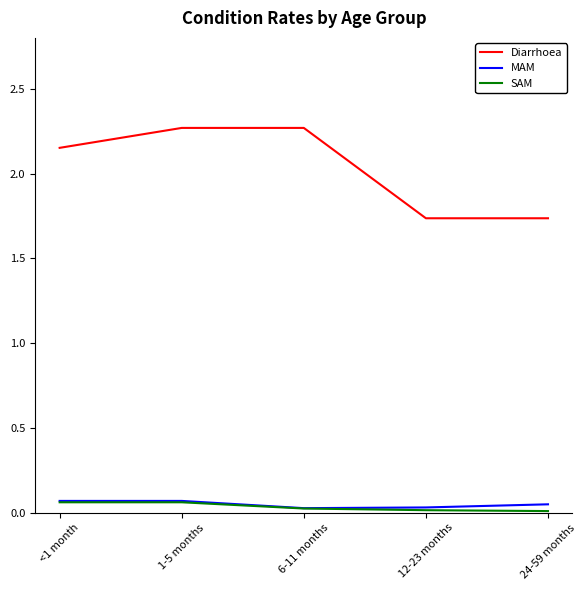

What is the spread (max minus min) of values at <1 month?

2.1